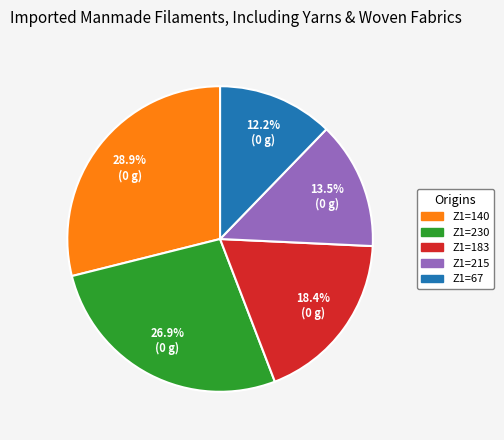

Is the sum of Z1=215 and Z1=230 greater than half?

No